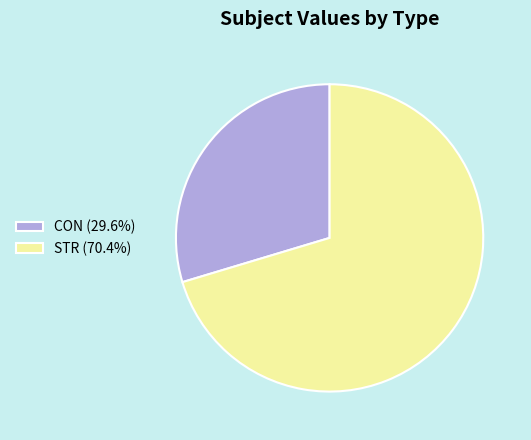

Rank the categories by value from highest to lowest.

STR, CON